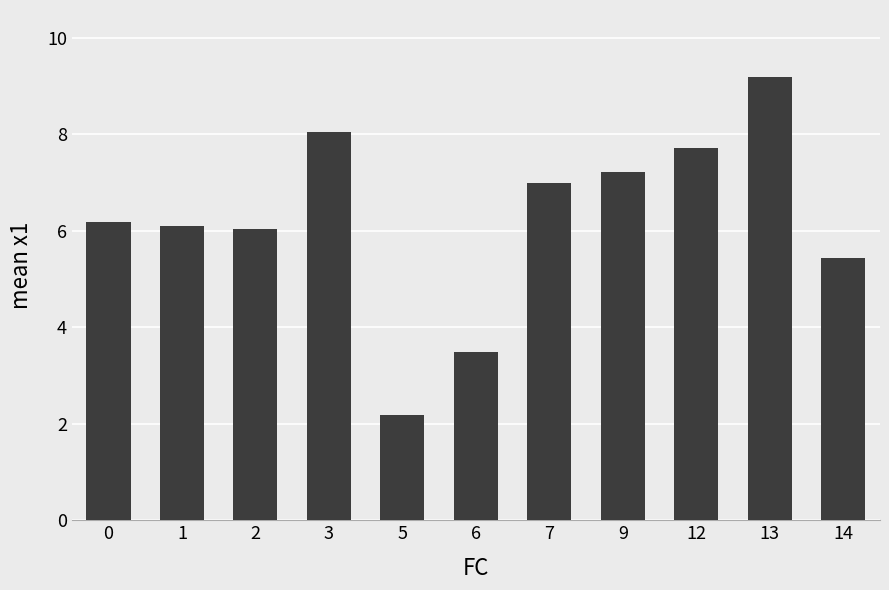

Approximately how many times larger is the value at 7 compared to 9?

1.0